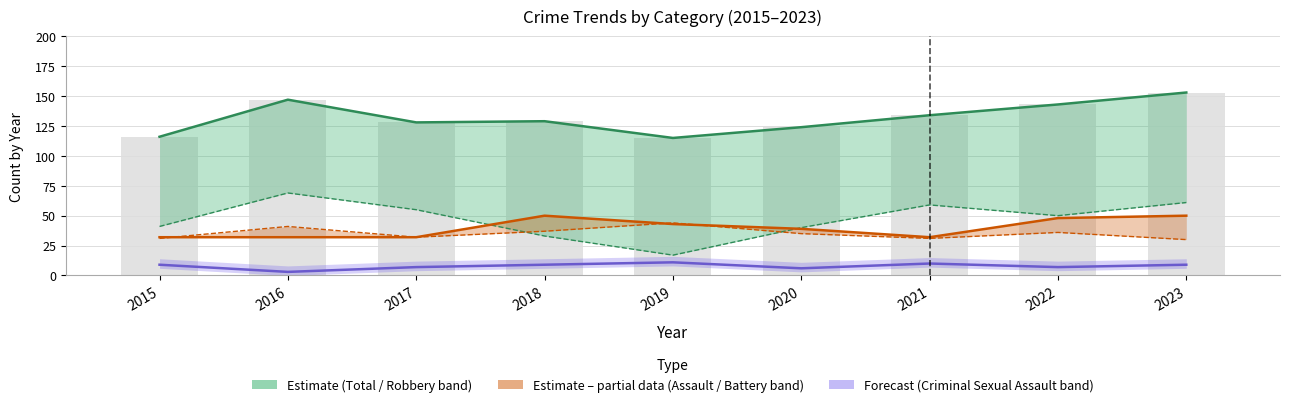

What is the average value of the Aggravated Battery series?

35